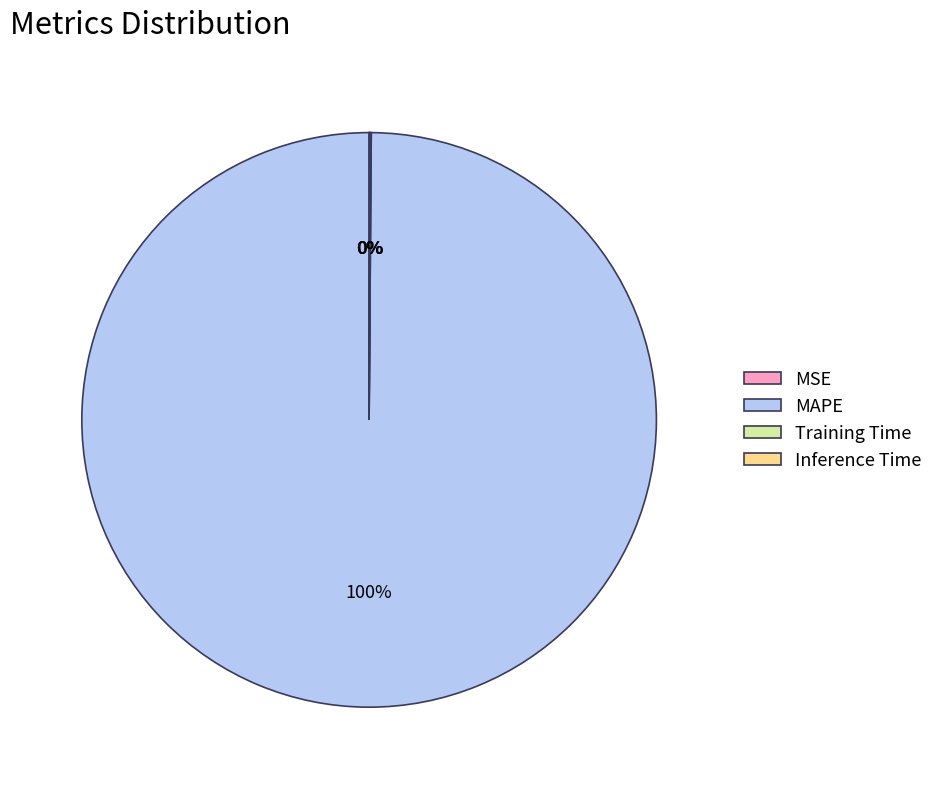

Is there a majority slice in this chart?

Yes